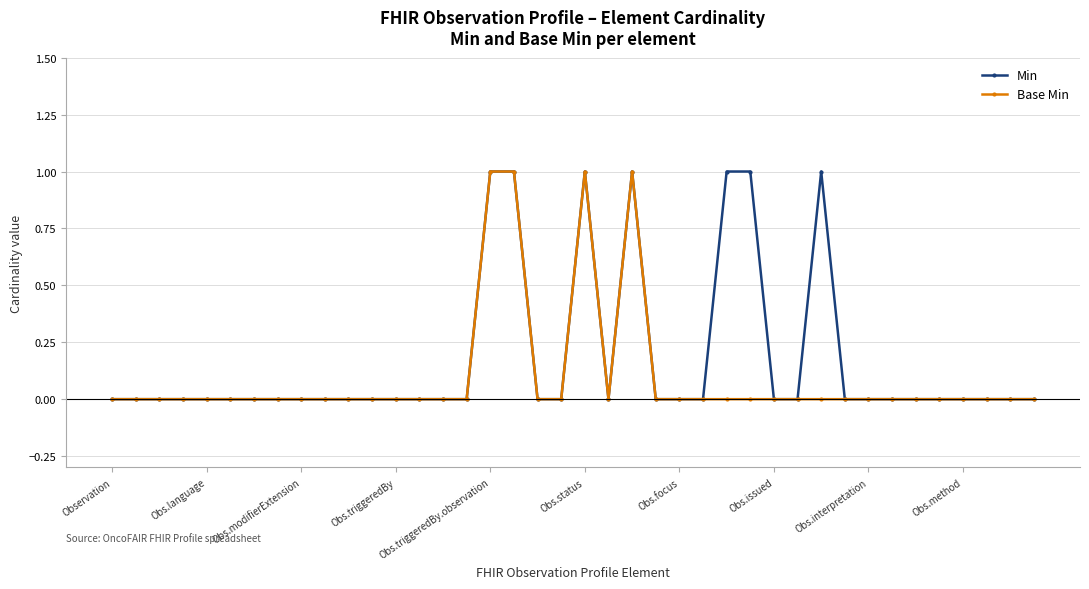

List the series in order of their overall mean, highest first.

Min, Base Min